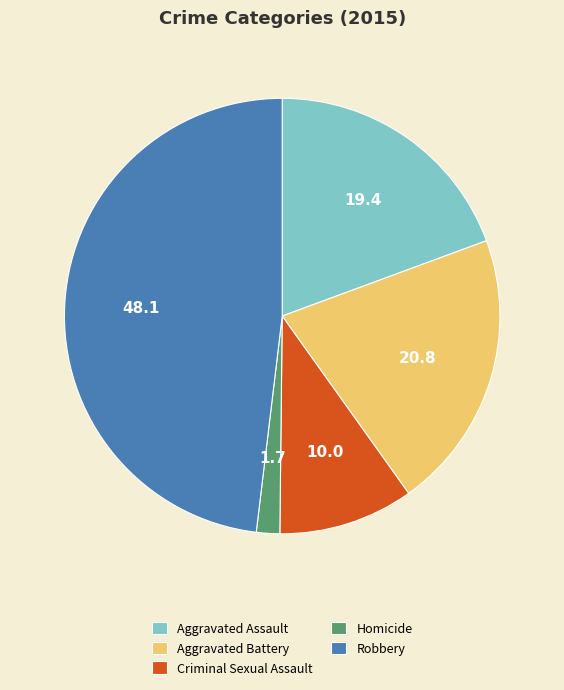

Which has a higher value, Homicide or Aggravated Battery?

Aggravated Battery